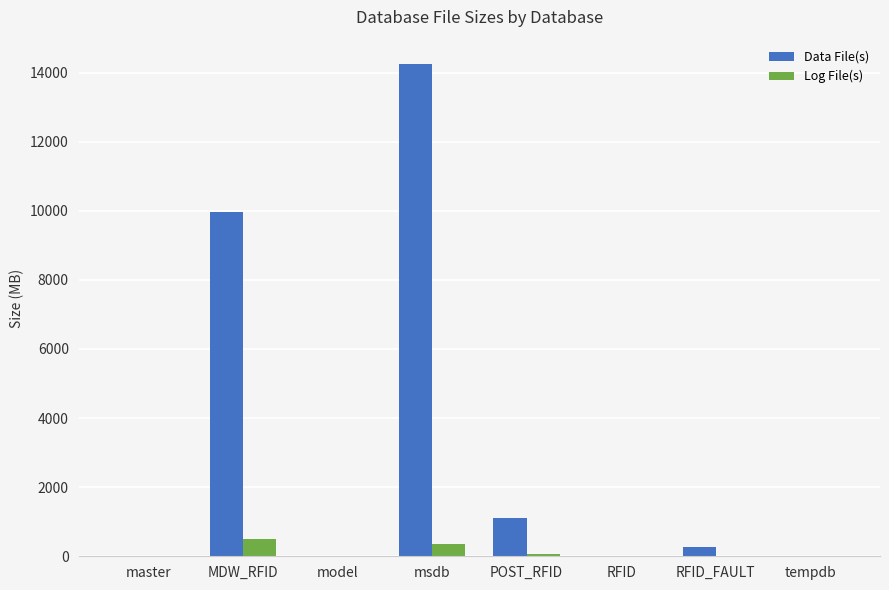

What is the sum of all Log File(s) values?

933